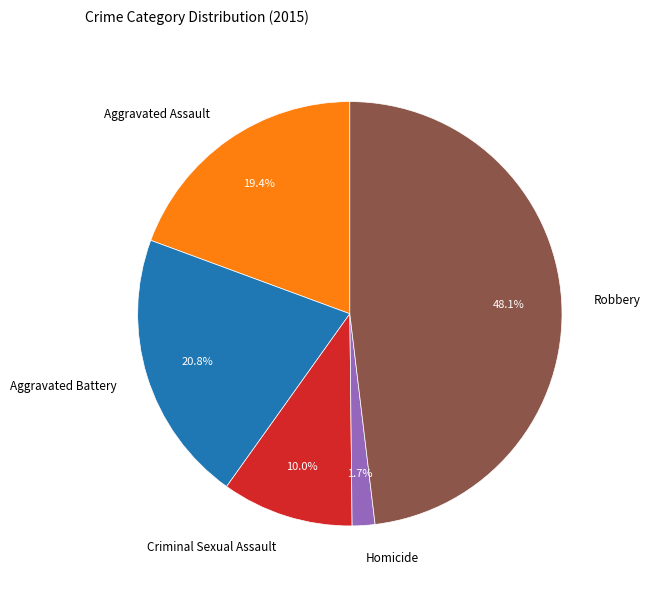

Count the number of slices in the pie.

5